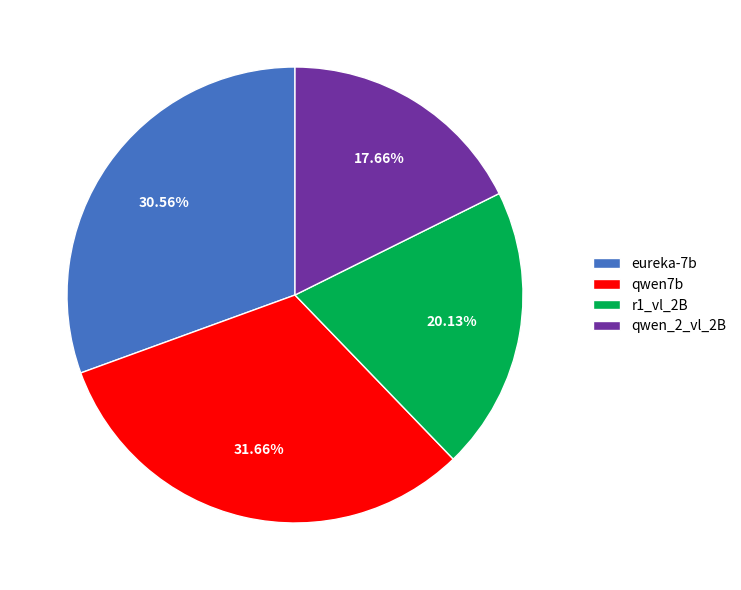

To the nearest percent, what is the combined percentage of eureka-7b and qwen_2_vl_2B?

48%